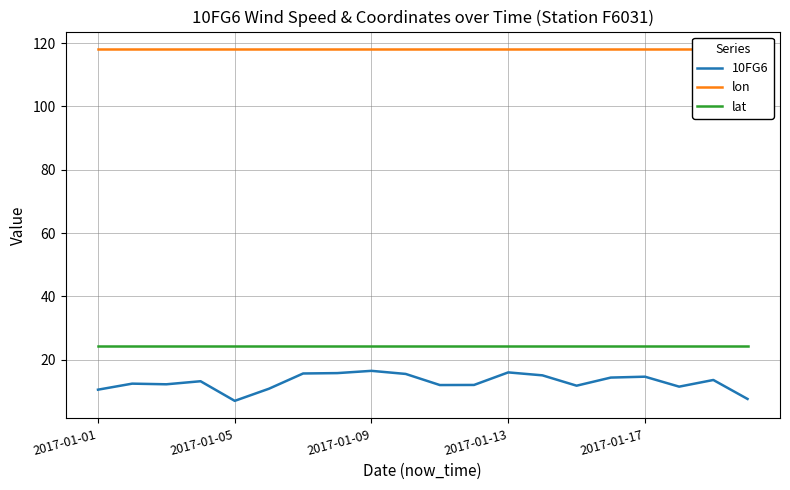

What is the difference between the highest and lowest values at 15?

103.8